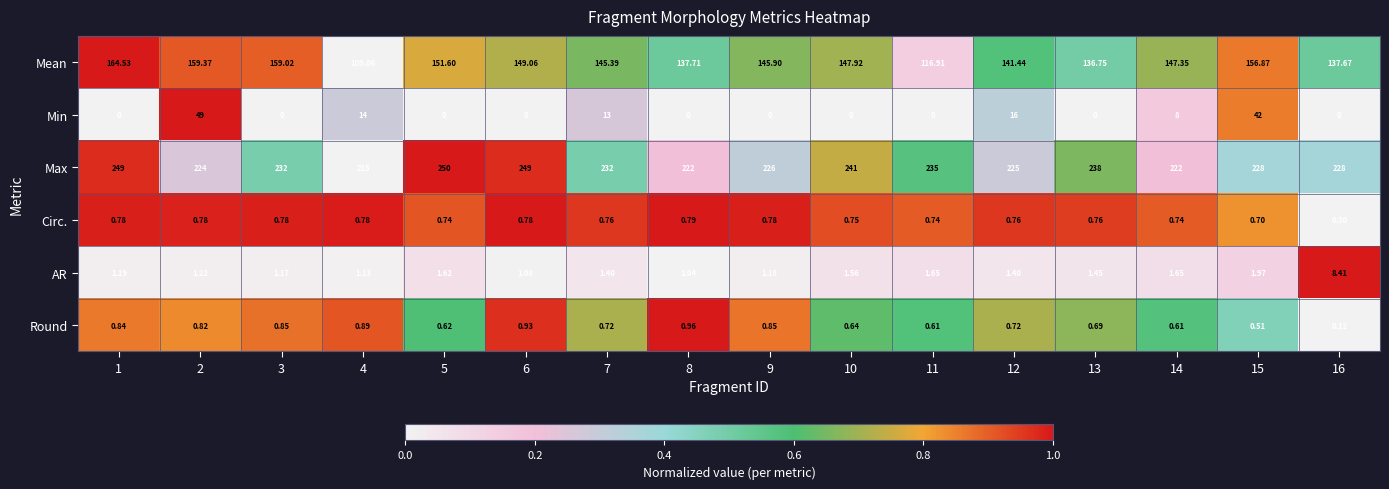

Which series has the largest total across all categories?

Max